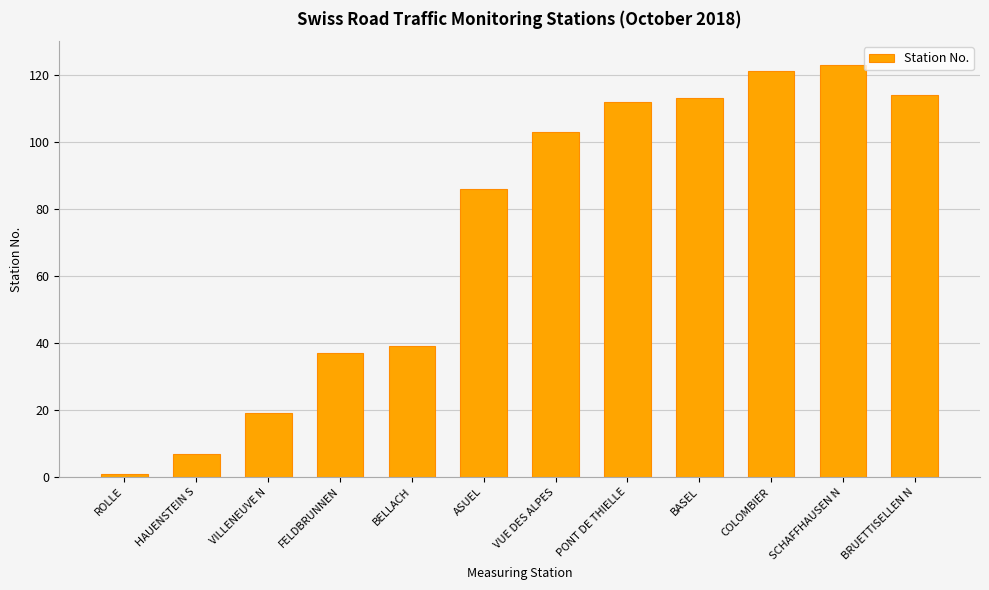

What is the average value?

73